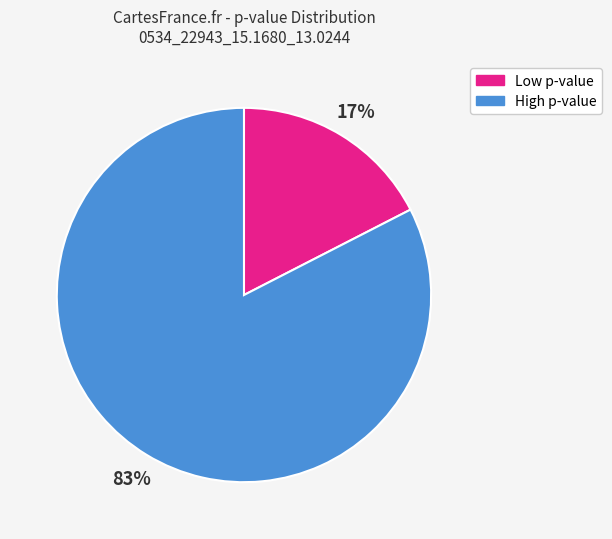

Is it true that High p-value is 72% of the pie?

False